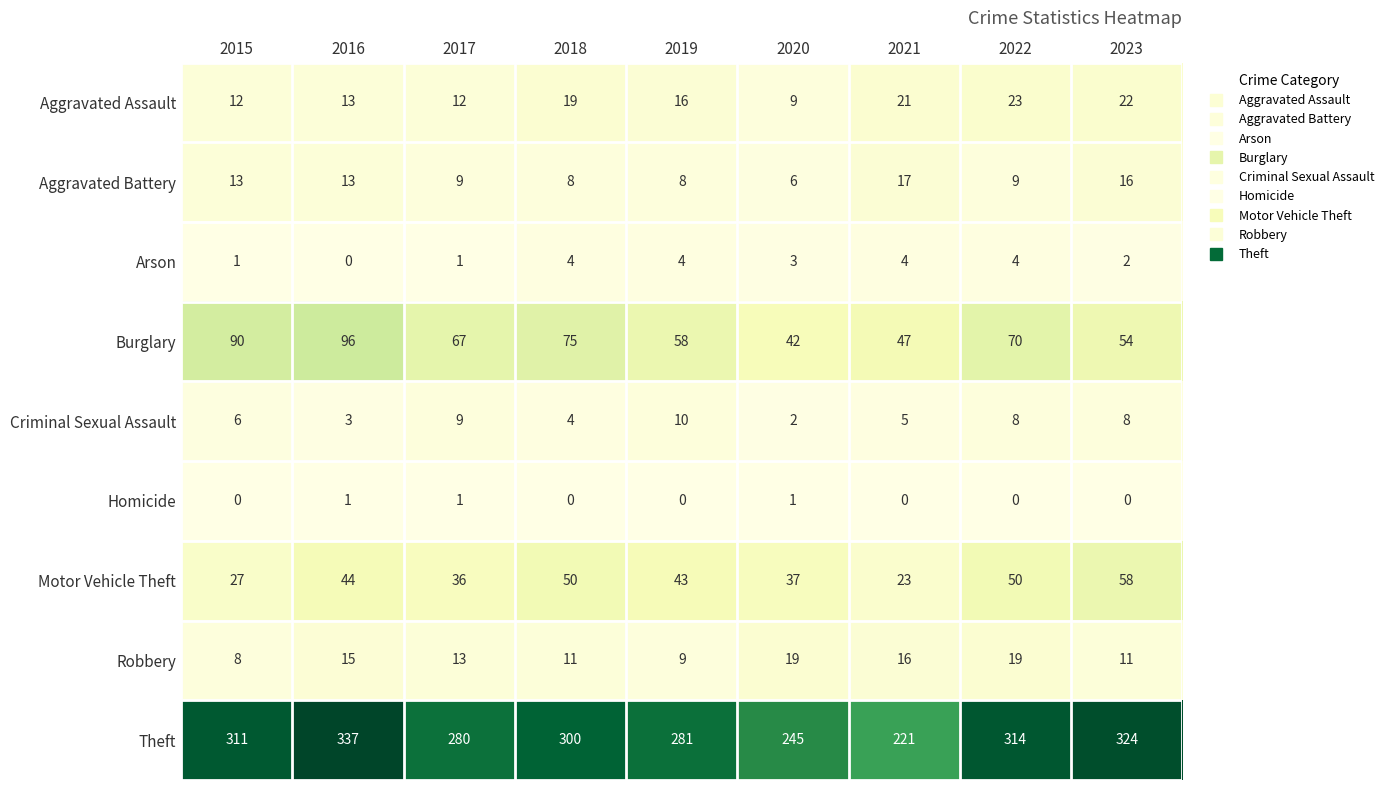

Which category has the highest value in the Criminal Sexual Assault series?

2019